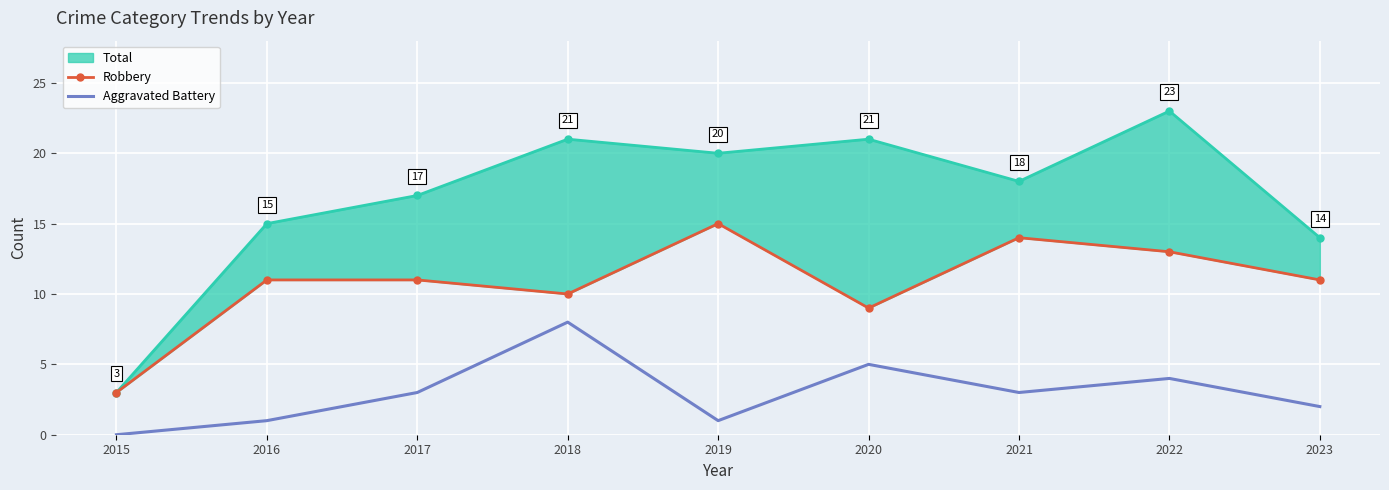

Count the number of categories in the chart.

9